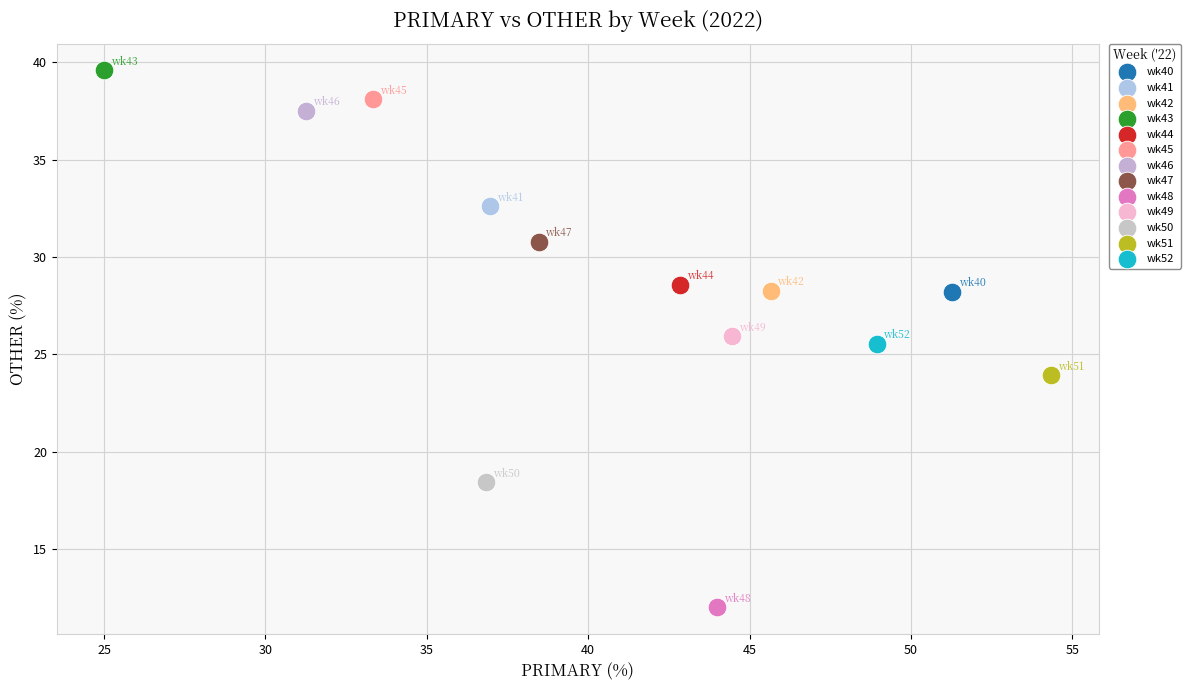

What are all the series names shown in the legend?

wk40, wk41, wk42, wk43, wk44, wk45, wk46, wk47, wk48, wk49, wk50, wk51, wk52